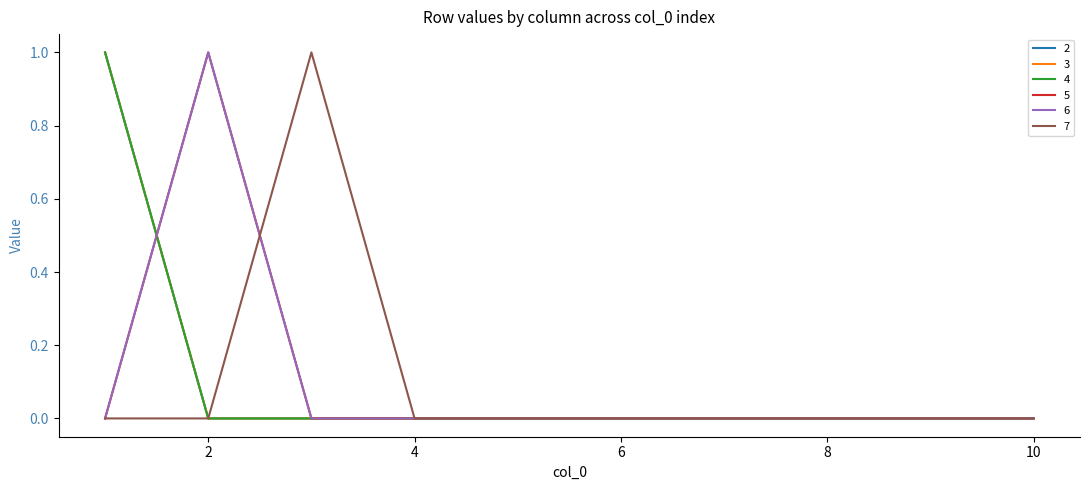

At which category is the sum across all series the highest?

1